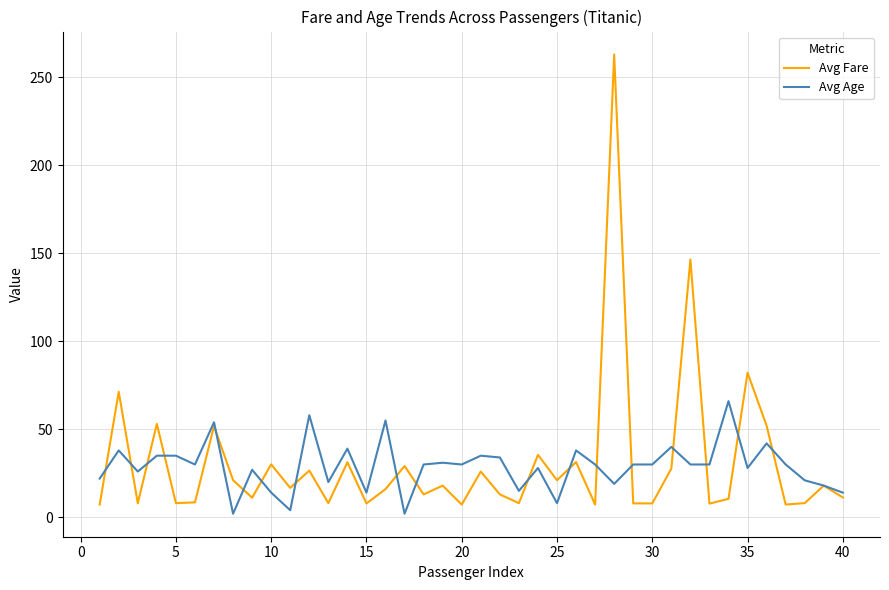

Which series has the widest spread of values?

Avg Fare